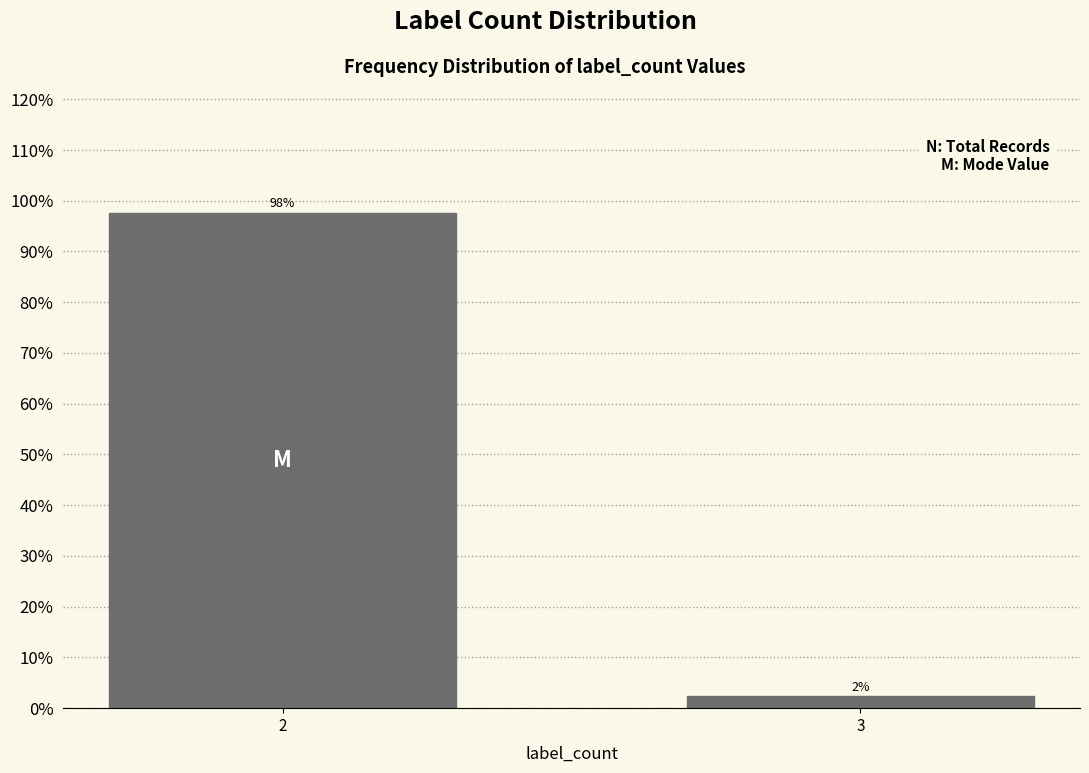

What is the approximate value at 2?

97.6